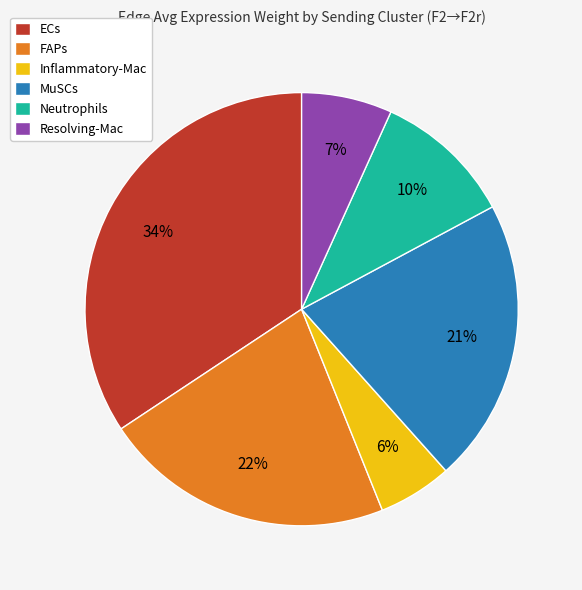

Is Neutrophils the majority of the pie?

No